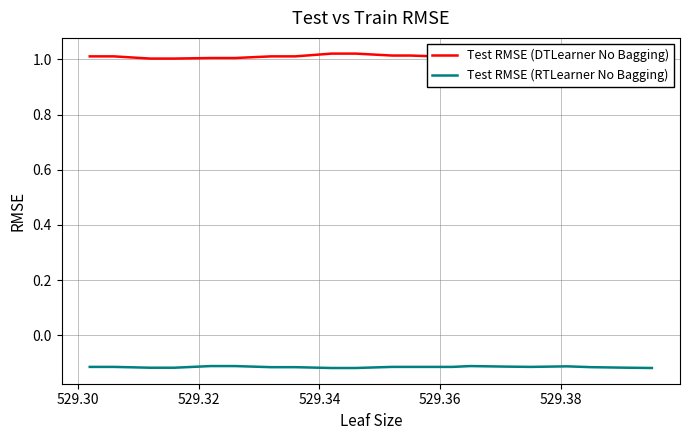

What value does the Test RMSE (RTLearner No Bagging) series have at 529.30?

-0.1